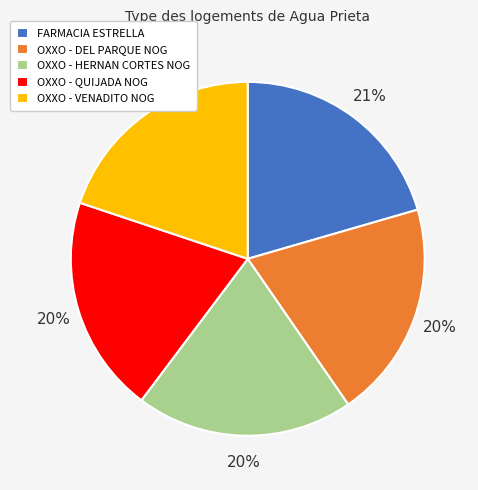

To the nearest percent, what portion does OXXO - VENADITO NOG represent?

20%